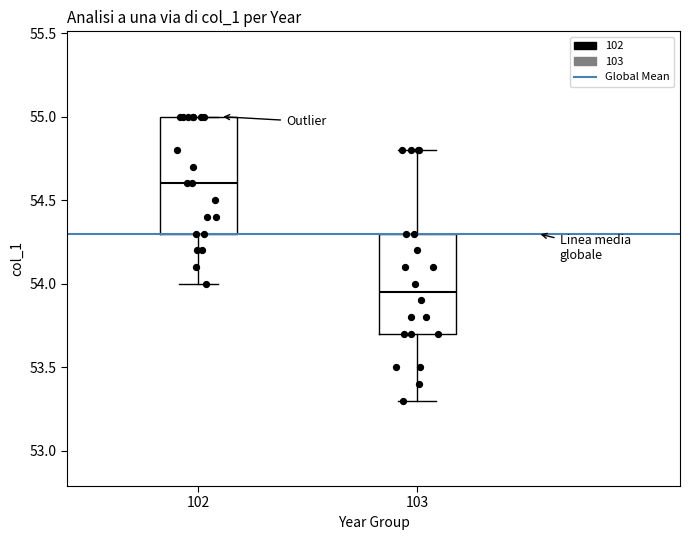

Which box is the tallest, from its lower edge to its upper edge?

102